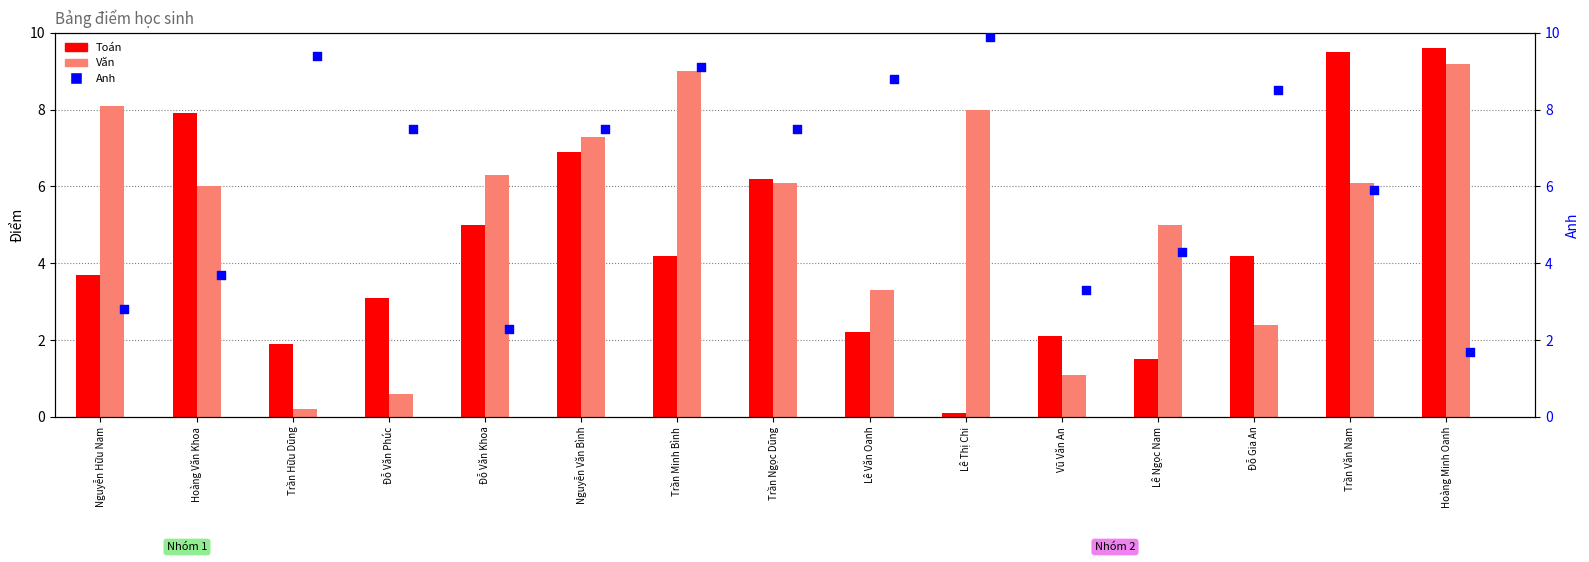

At how many categories does at least one series exceed 1?

15